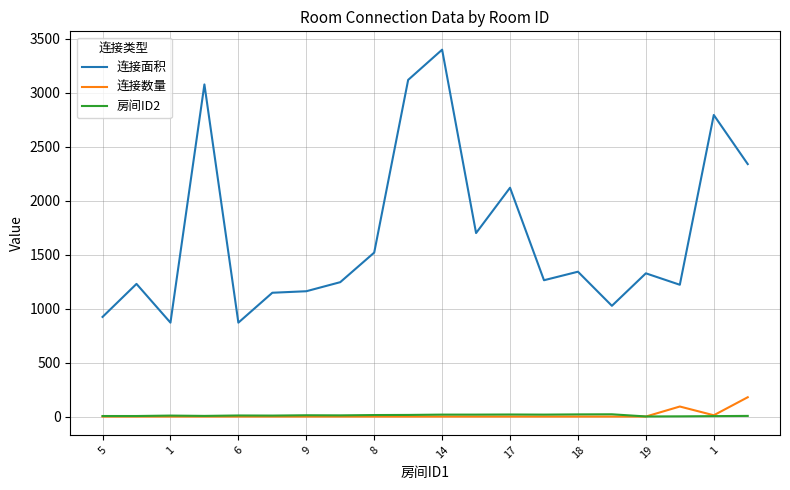

What are all the series names shown in the legend?

连接面积, 连接数量, 房间ID2